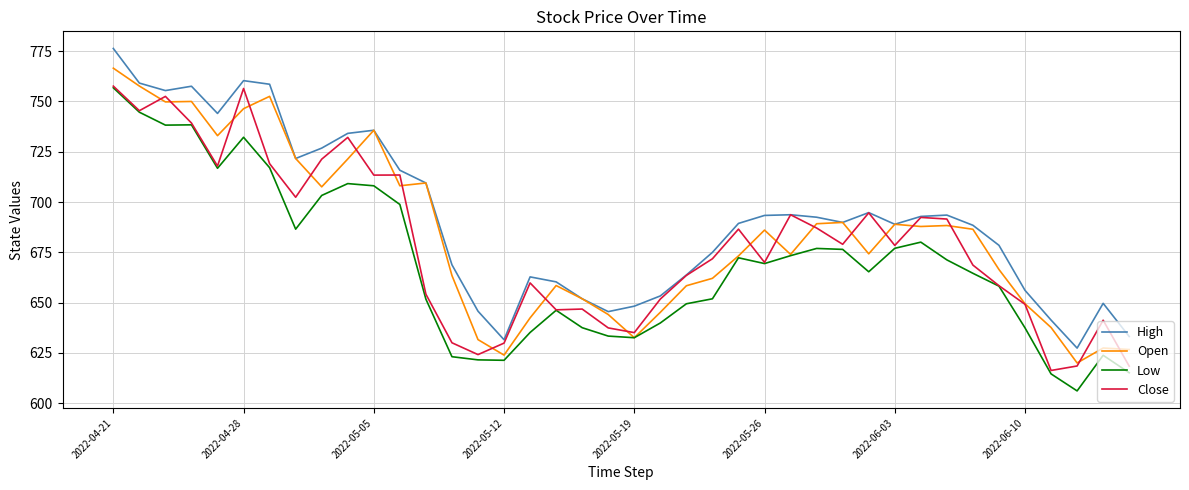

Which series has the largest total across all categories?

High